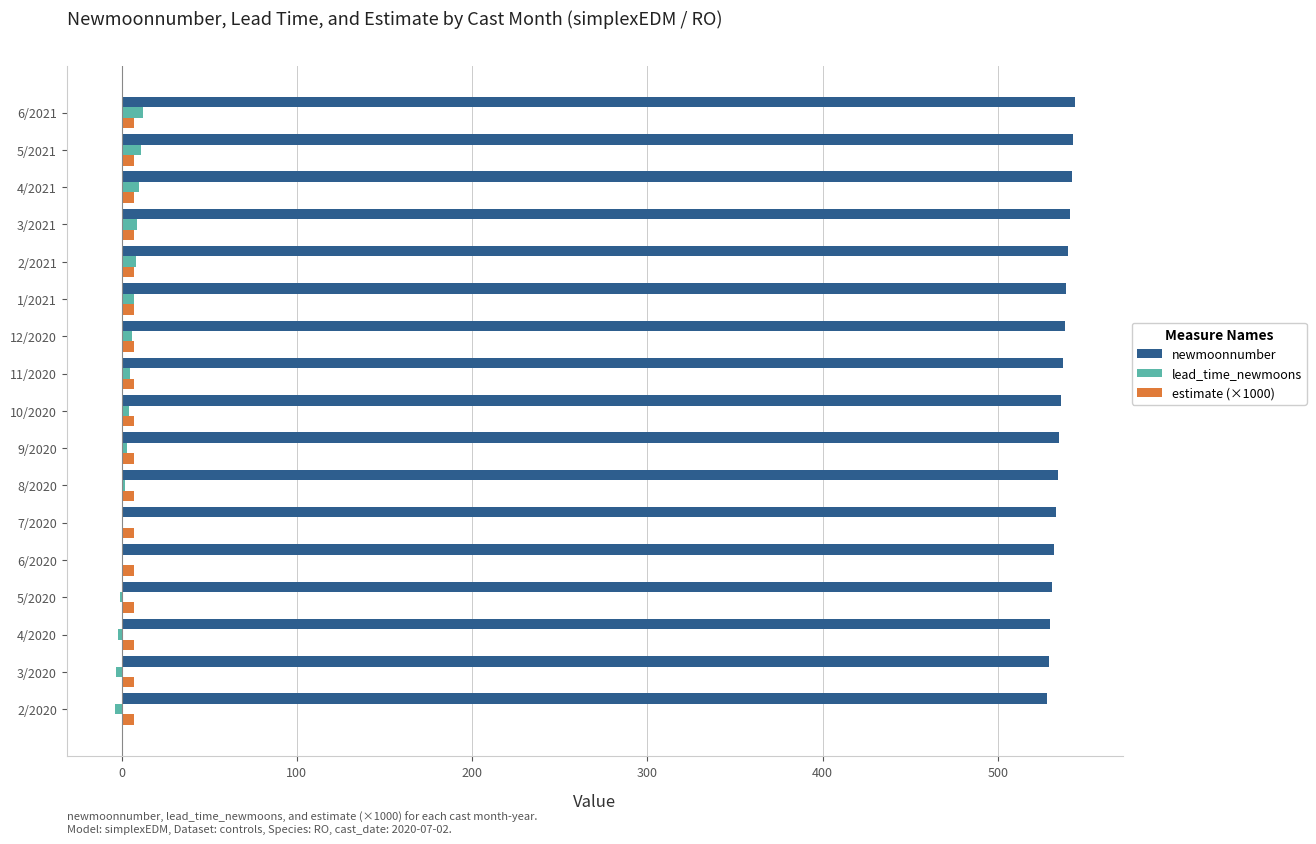

Which series has the largest total across all categories?

newmoonnumber